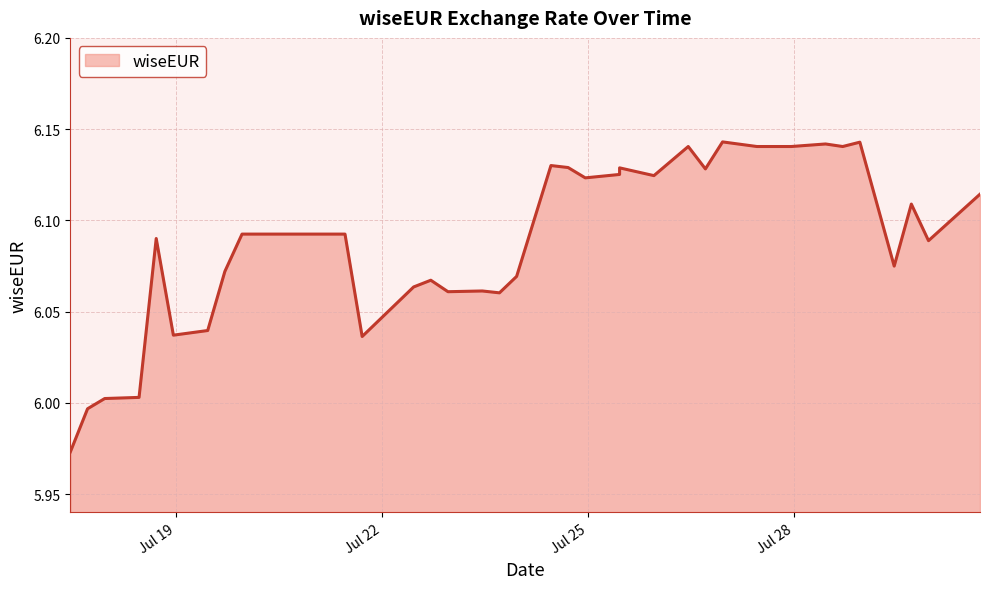

The value at 2024-07-19 23:00:00 is 10.9. True or false?

False